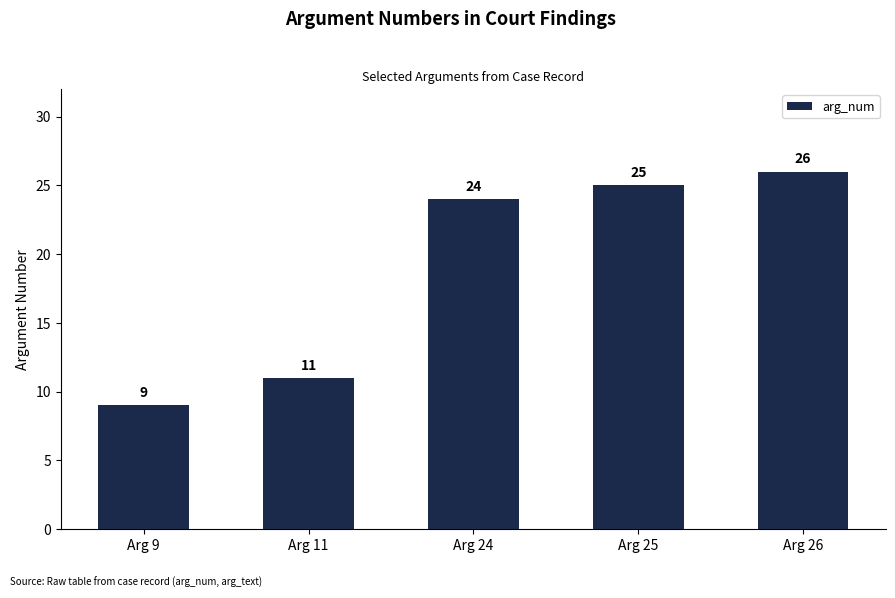

Between Arg 25 and Arg 11, which is larger?

Arg 25